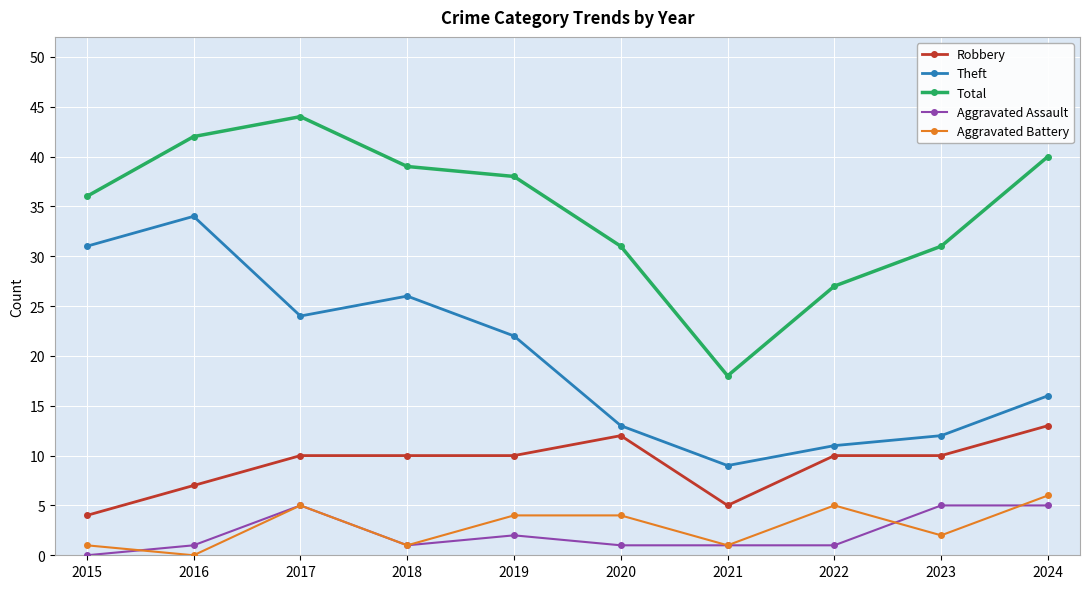

How many positive values does the Aggravated Battery series have?

9